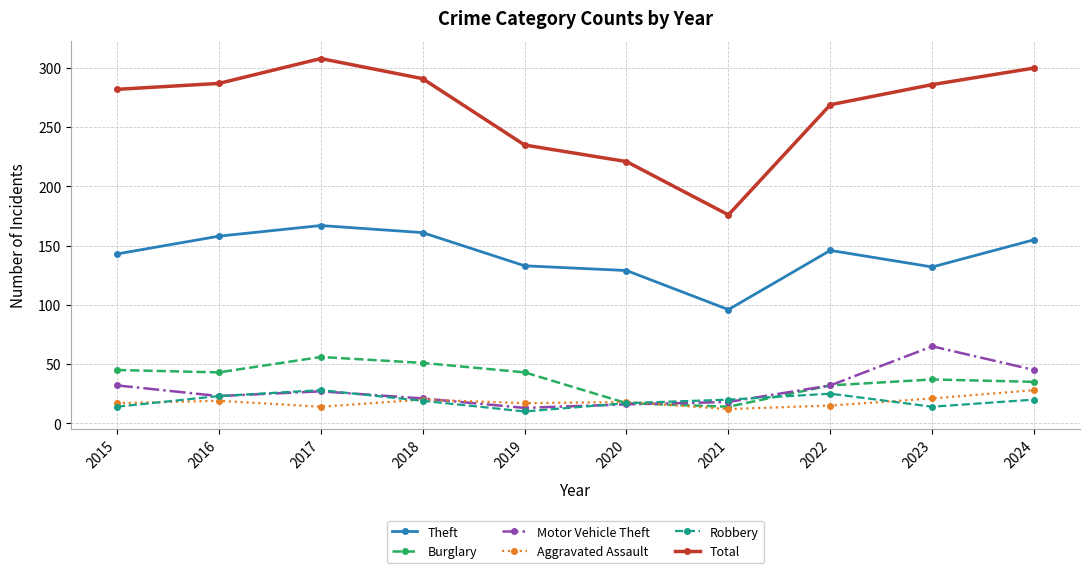

What is the average value of the Motor Vehicle Theft series?

29